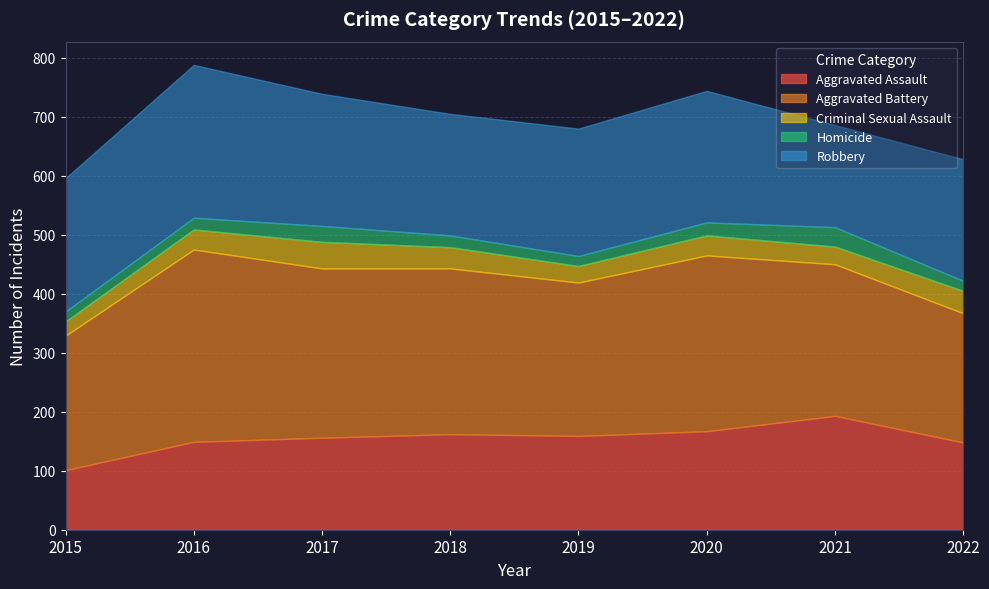

At how many categories does at least one series exceed 279?

4